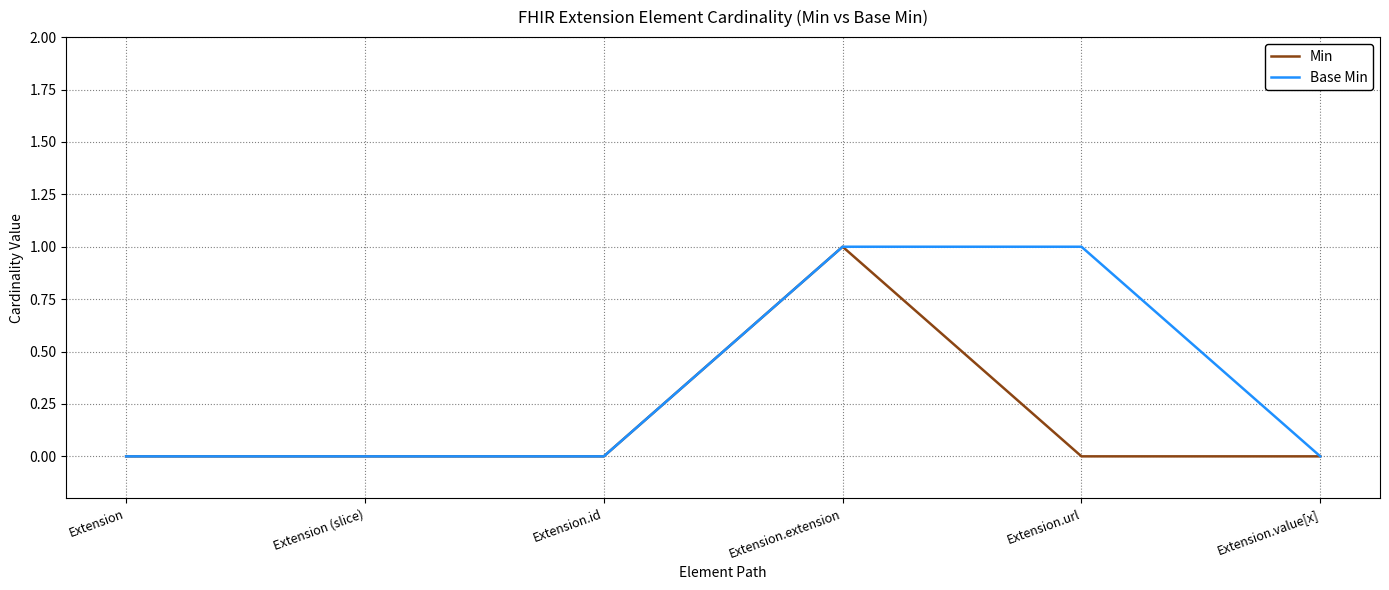

List the series in order of their overall mean, highest first.

Base Min, Min